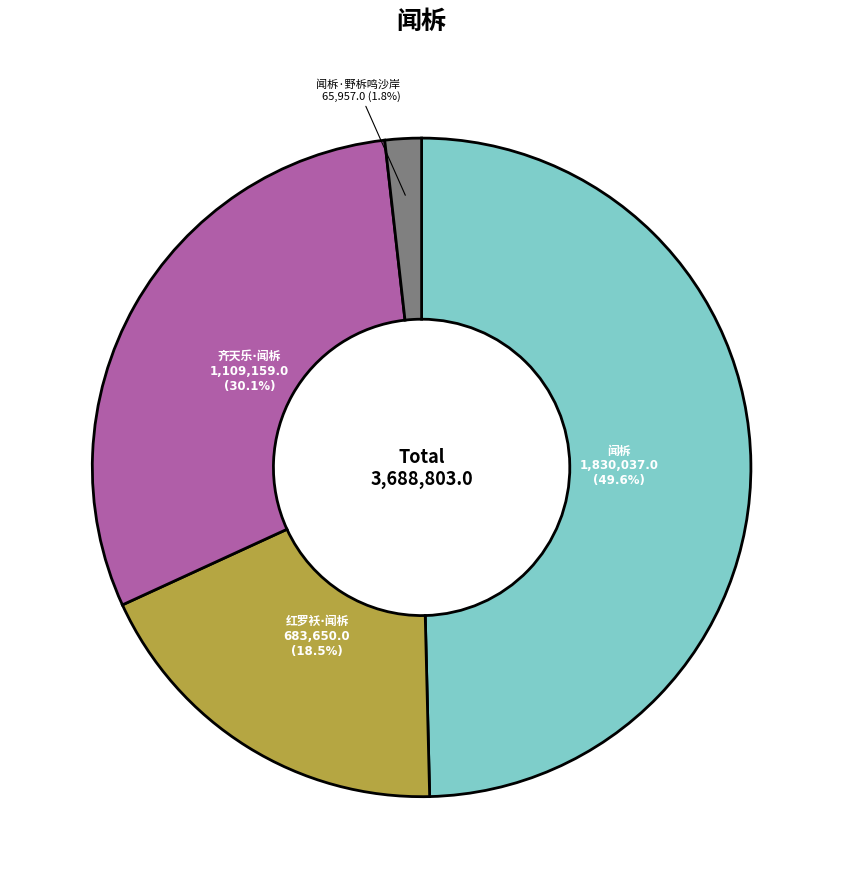

Does any single category account for the majority?

No